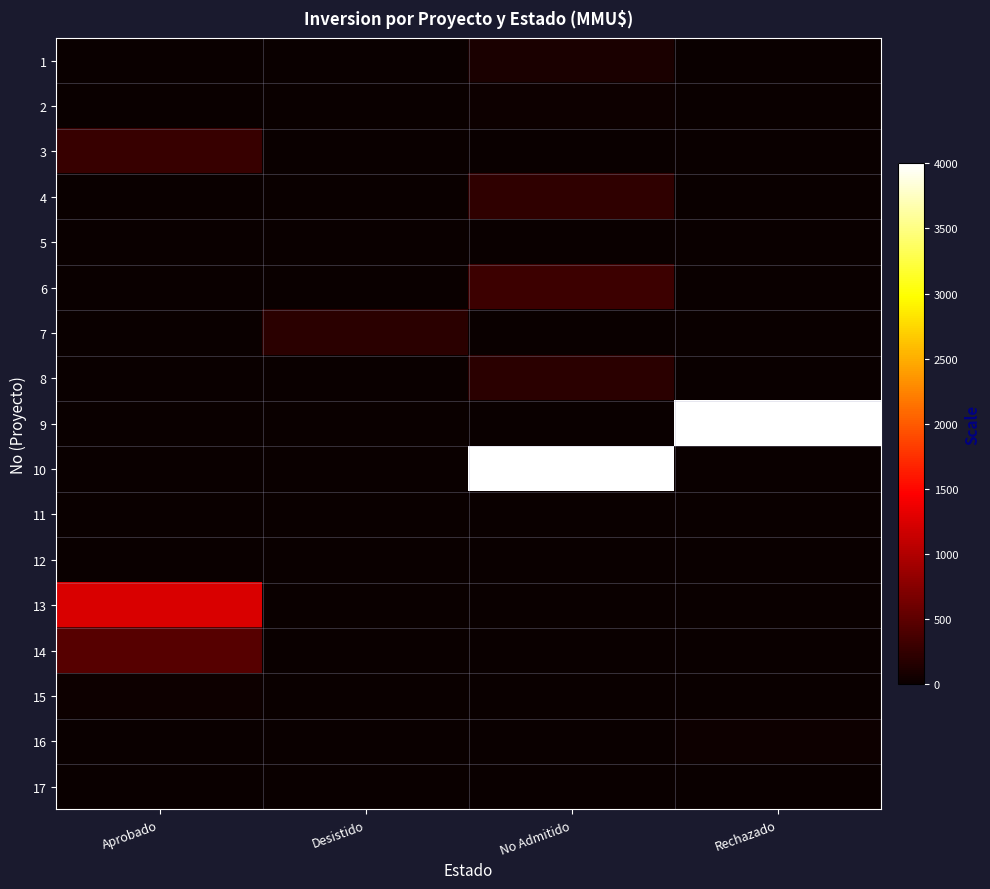

At how many categories does at least one series exceed 3078?

2